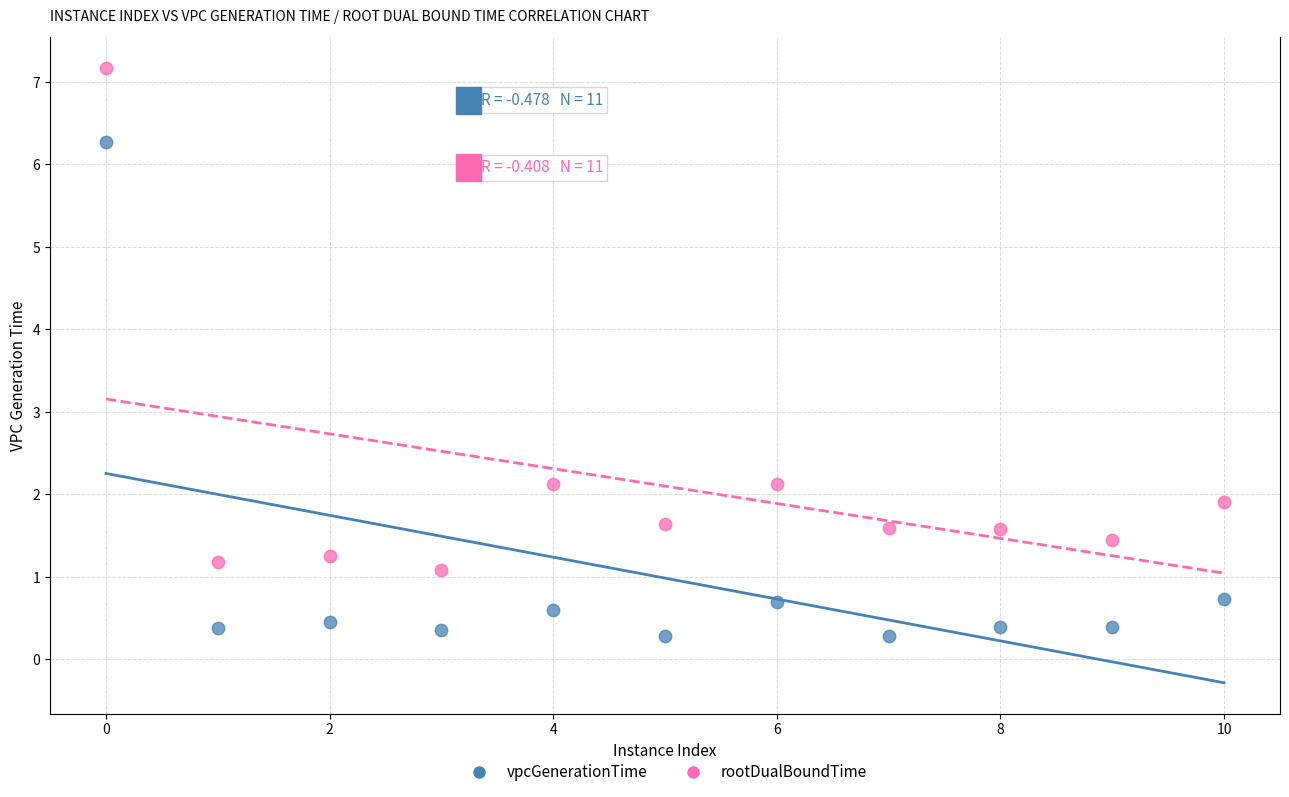

What are all the series names shown in the legend?

vpcGenerationTime, rootDualBoundTime